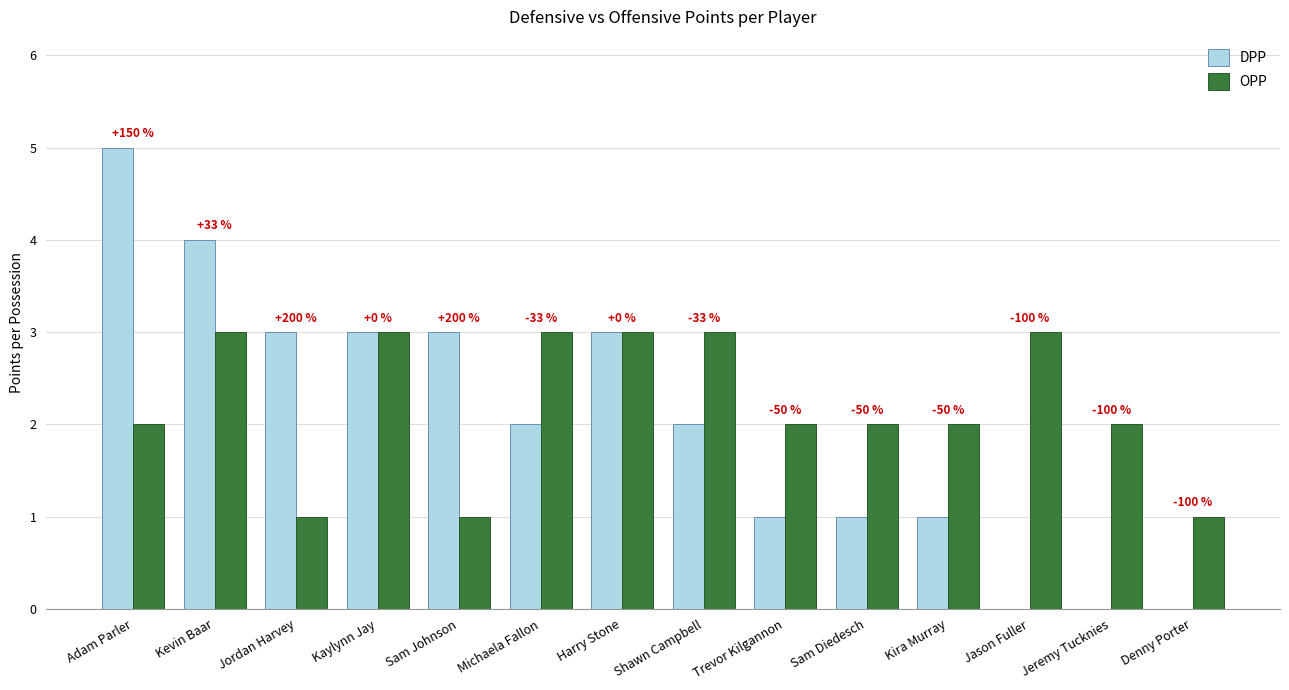

What position from the left is Kevin Baar?

2